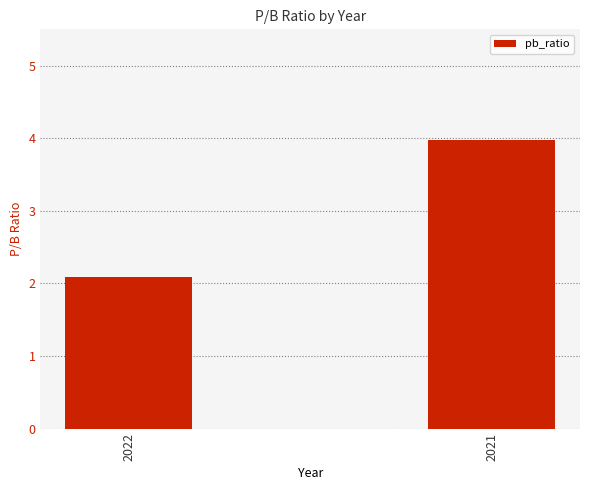

What is the greatest value displayed?

4.0